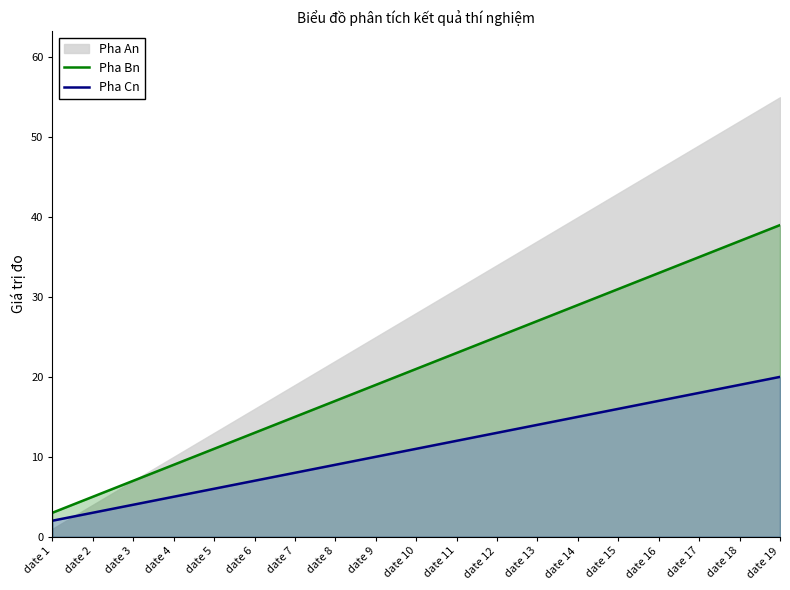

What value does the Pha Cn series have at date 5, to the nearest 10?

10